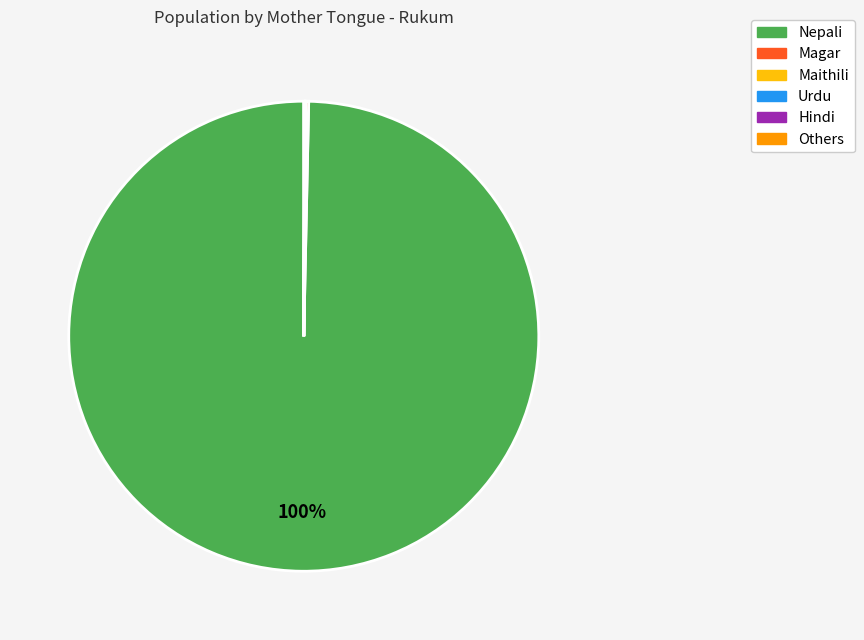

Which category has the biggest portion of the pie?

Nepali